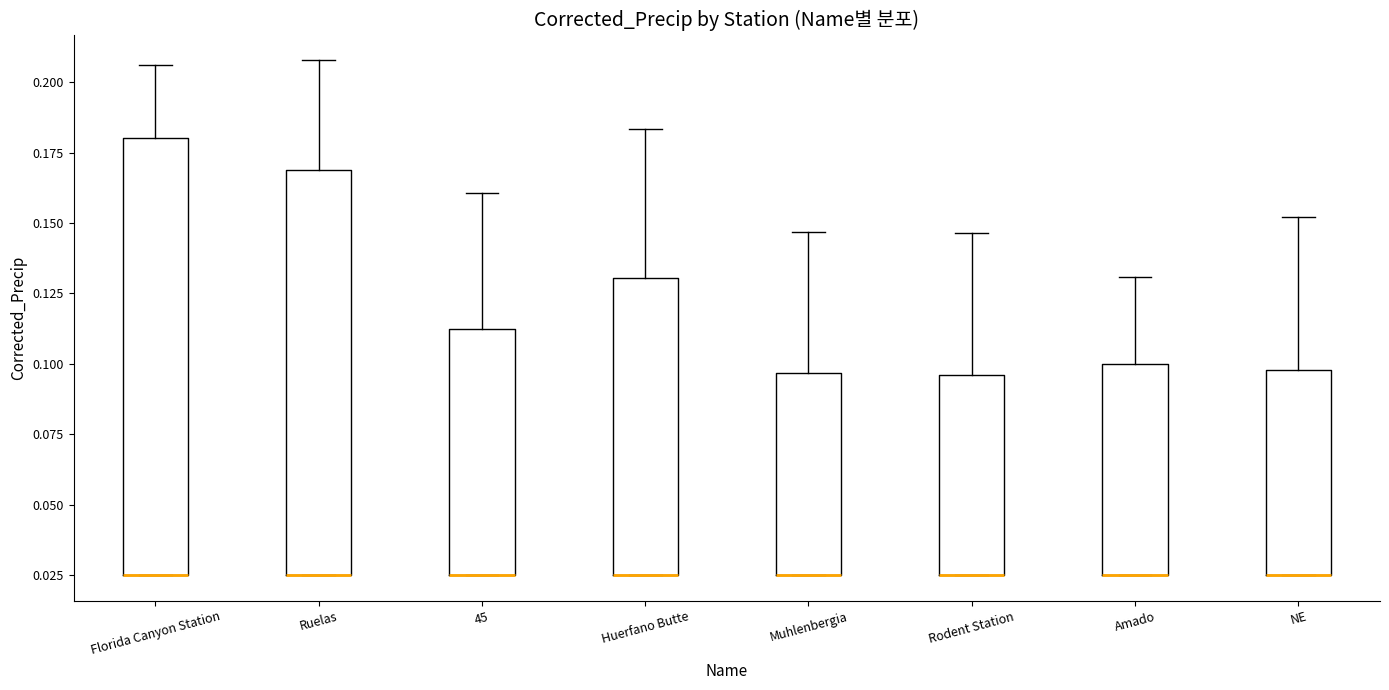

Where is the upper edge of the box for Rodent Station on the y-axis? The values are not printed on the chart, so give them approximately, as read against the axis.

0.095